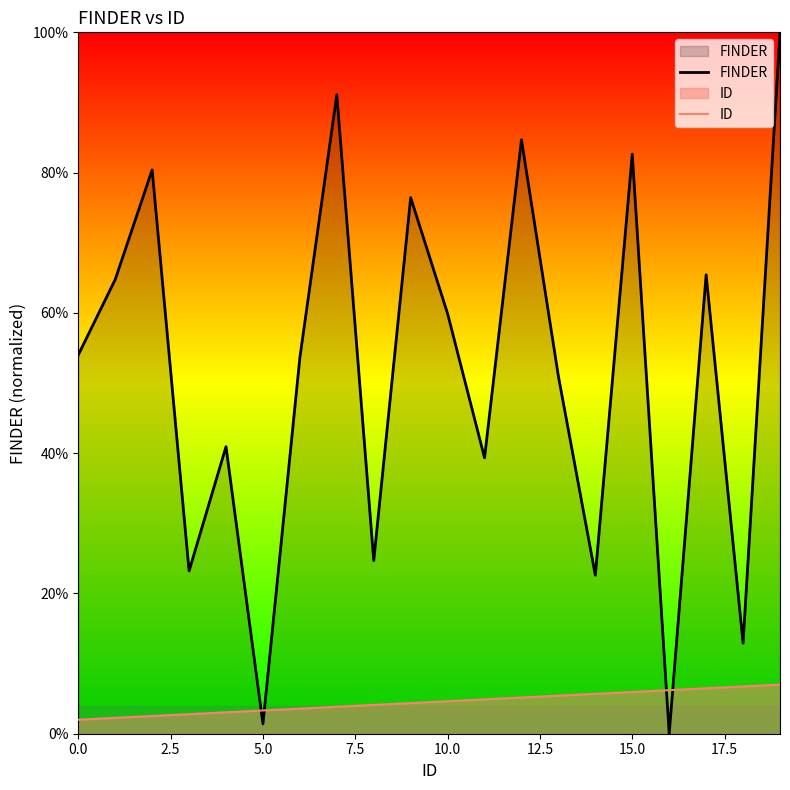

At how many categories does at least one series exceed 0?

20